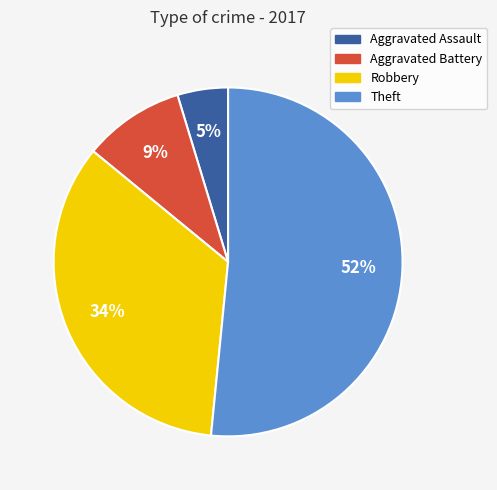

Approximately how many times larger is the value at Robbery compared to Theft?

0.7